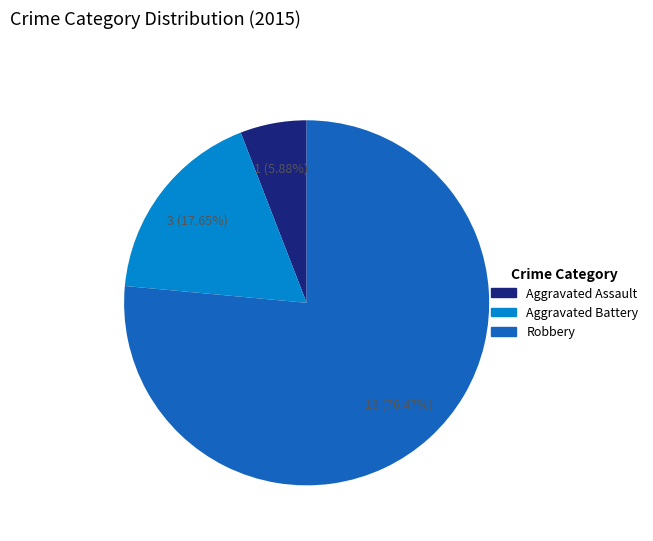

The Aggravated Assault slice represents 6% of the pie. True or false?

True